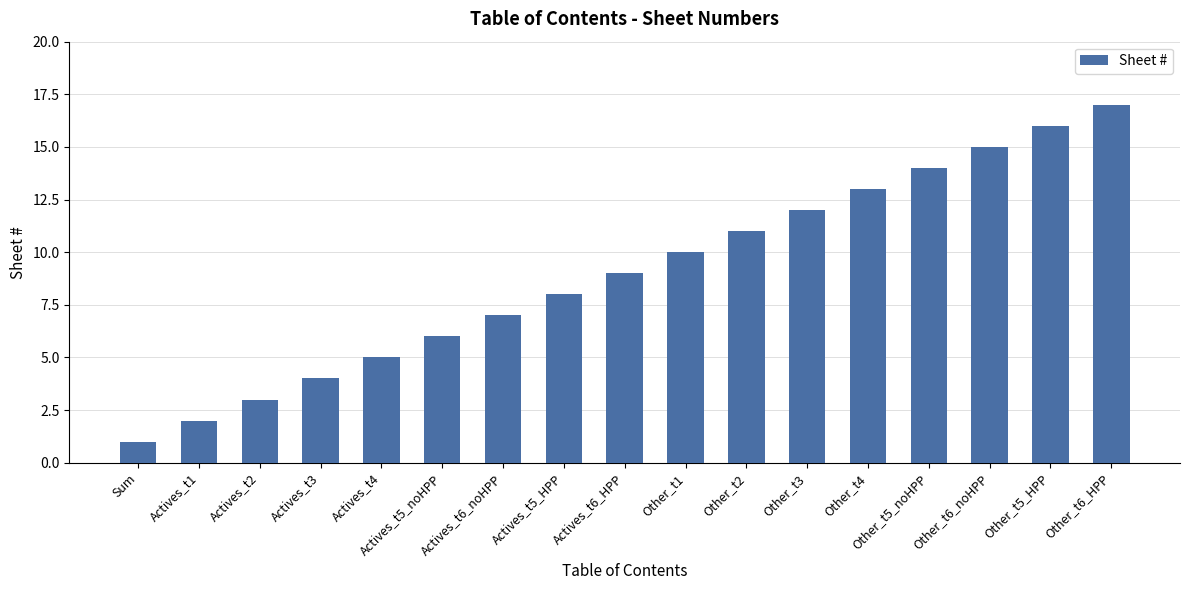

Which has a higher value, Actives_t6_noHPP or Other_t6_HPP?

Other_t6_HPP